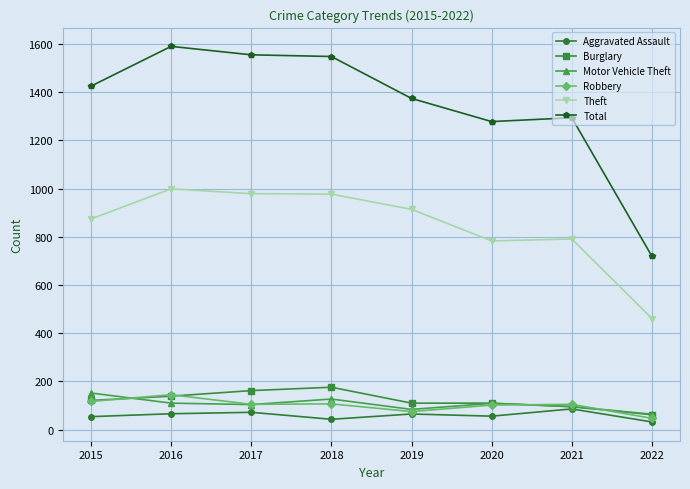

What is the greatest value displayed?

1590